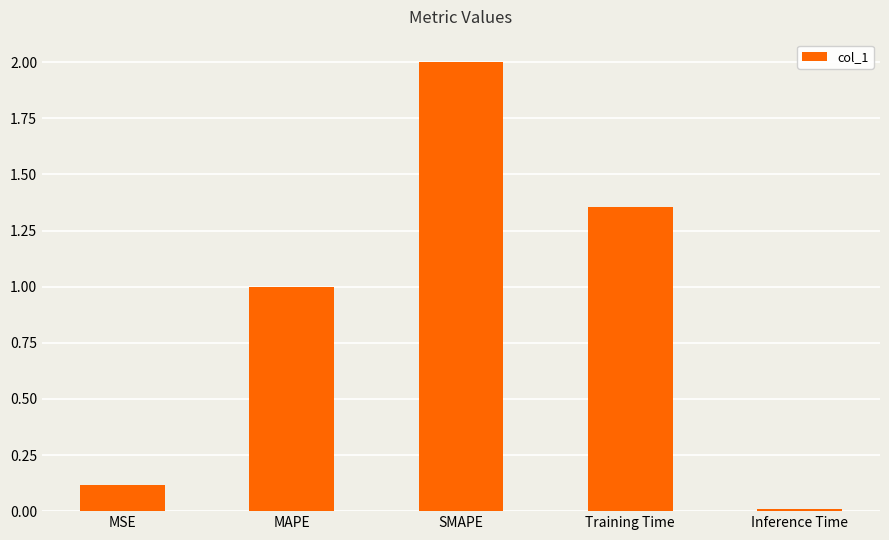

At which category does the chart reach its peak across all series?

SMAPE